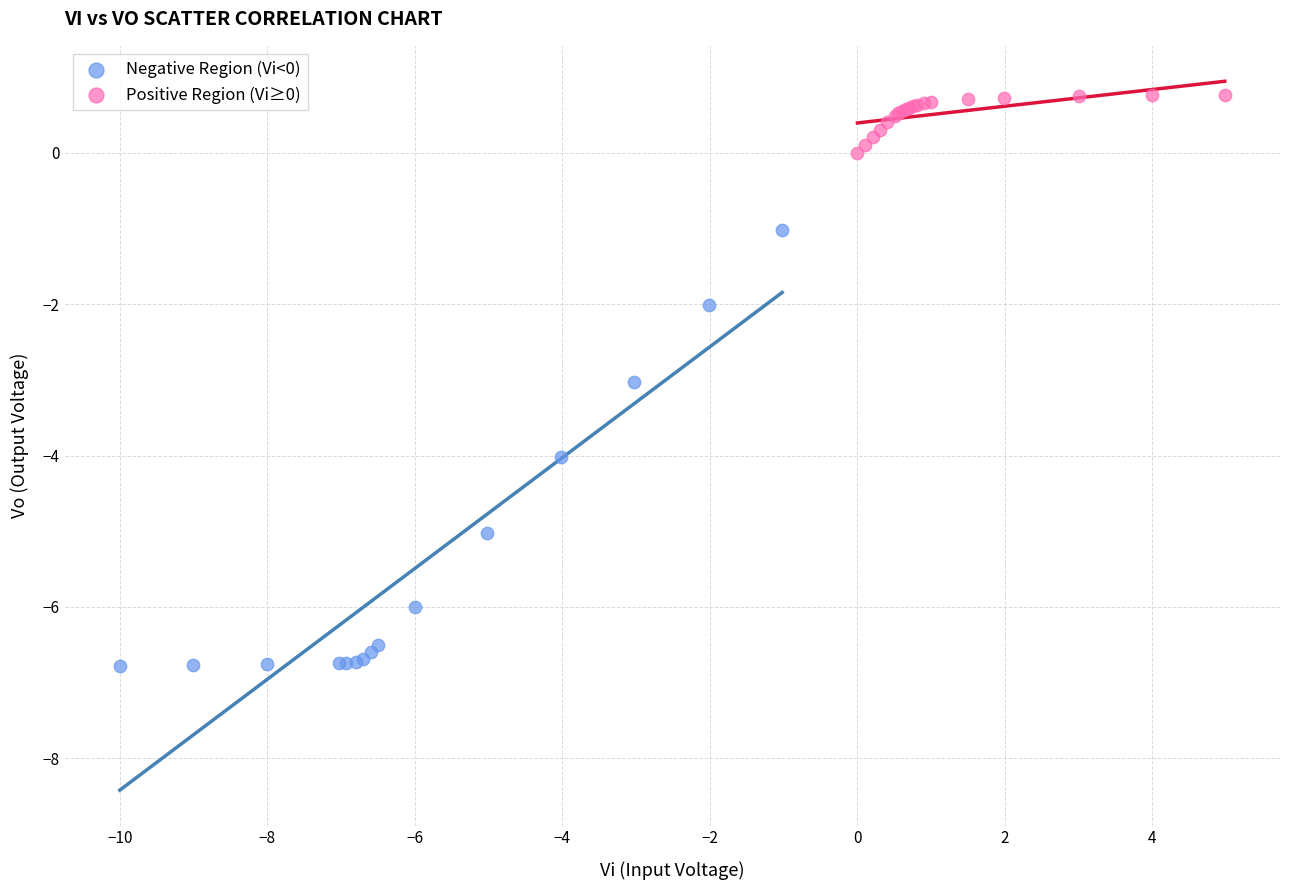

Which series contains the lowest Y value?

Negative Region (Vi<0)